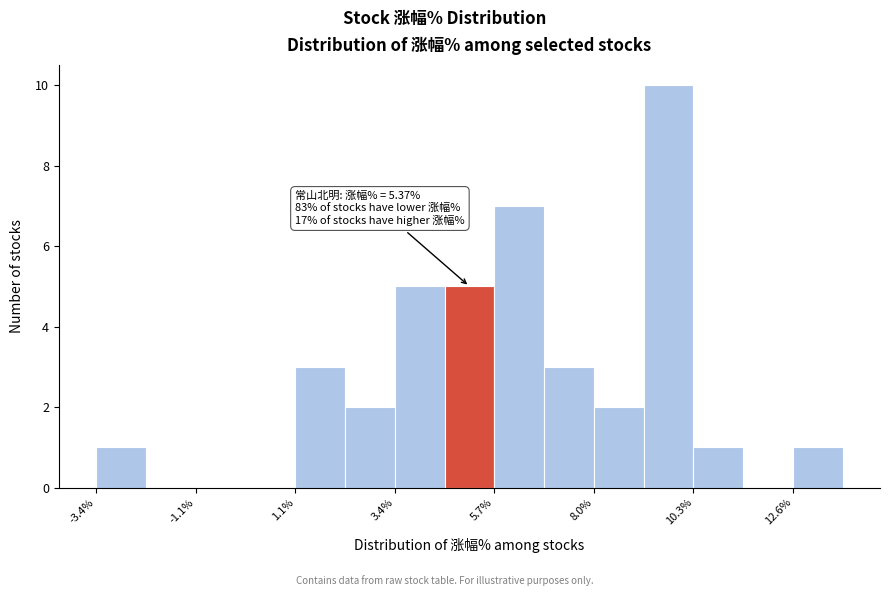

Read against the x-axis, roughly where is the centre of the tallest bar?

9.5